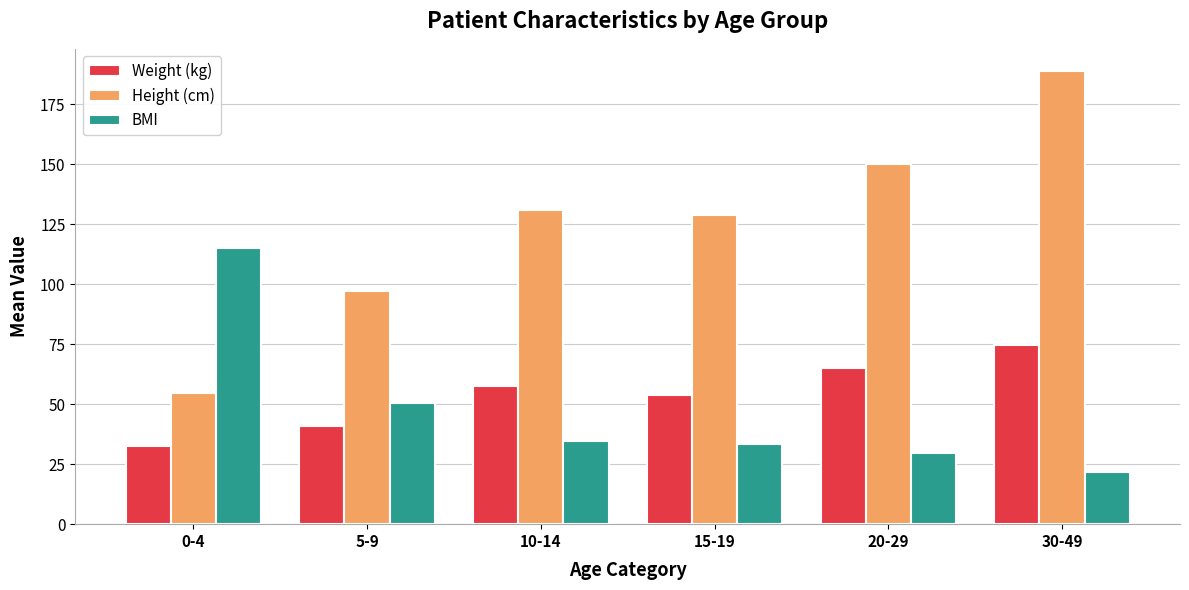

Reading left to right, list all the values displayed in this chart.

Weight (kg): 32.4	40.8	57.5	53.7	64.9	74.5
Height (cm): 54.6	97.2	130.8	128.7	150.0	188.7
BMI: 115.2	50.6	34.8	33.3	29.5	21.6